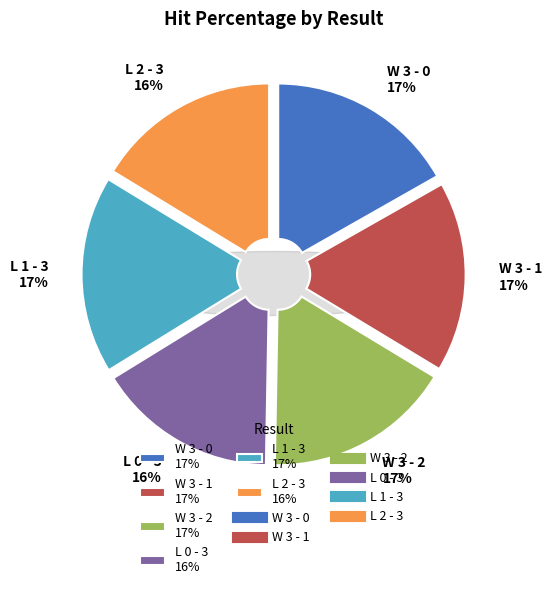

Which category has the biggest portion of the pie?

L 1 - 3